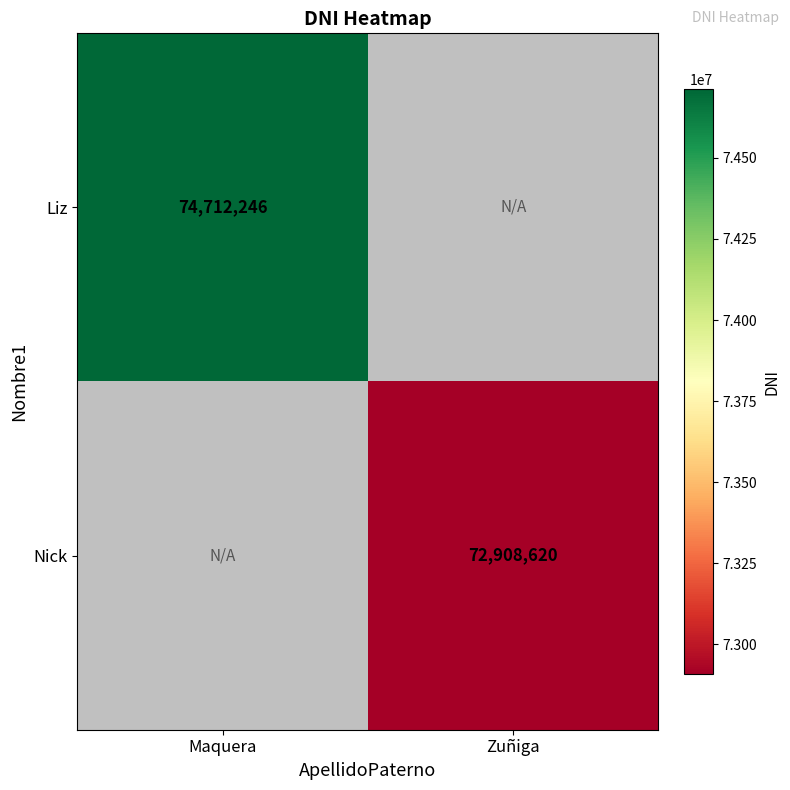

Is it true that Liz equals 125362353 at Maquera?

False